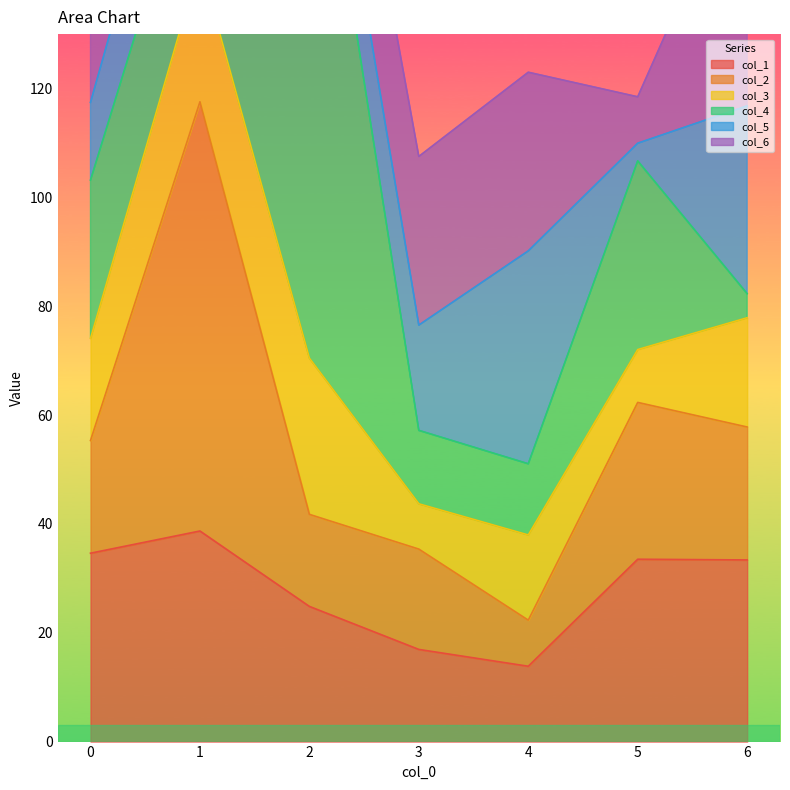

The value of col_1 at 3 is 25.5. True or false?

False